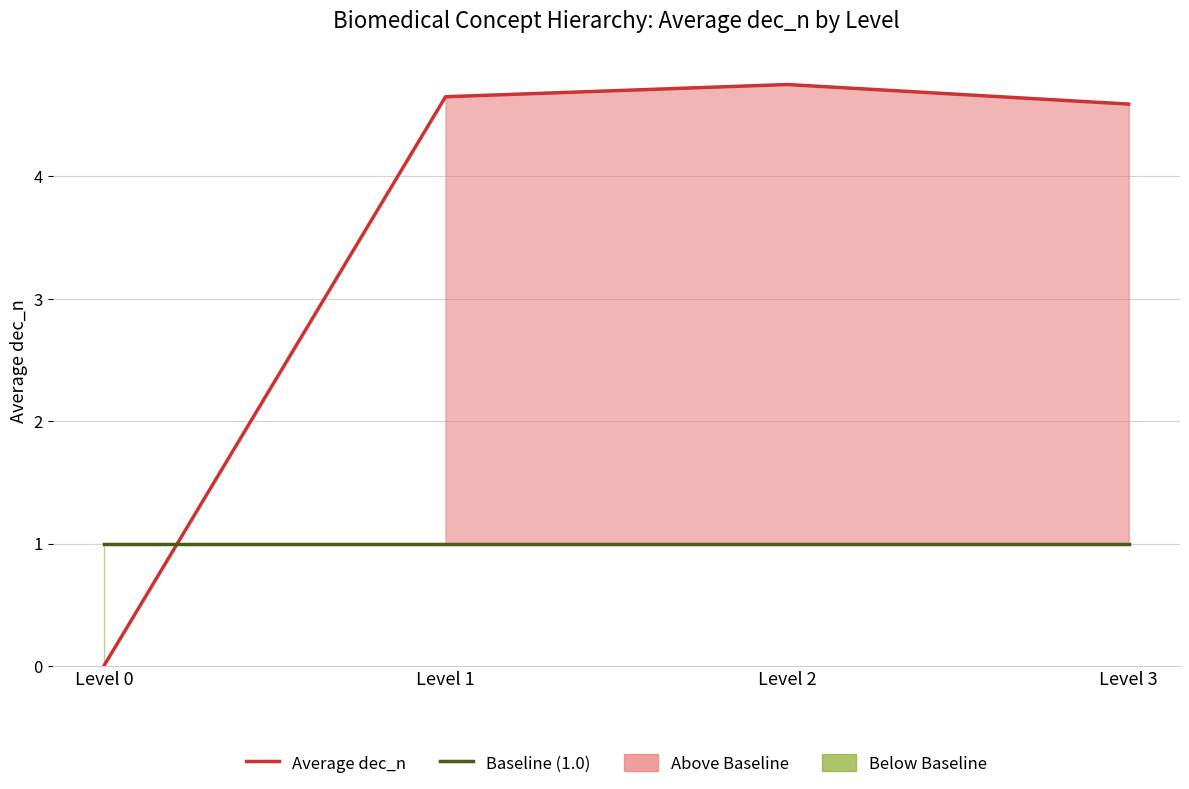

How many lines are shown in the chart?

2